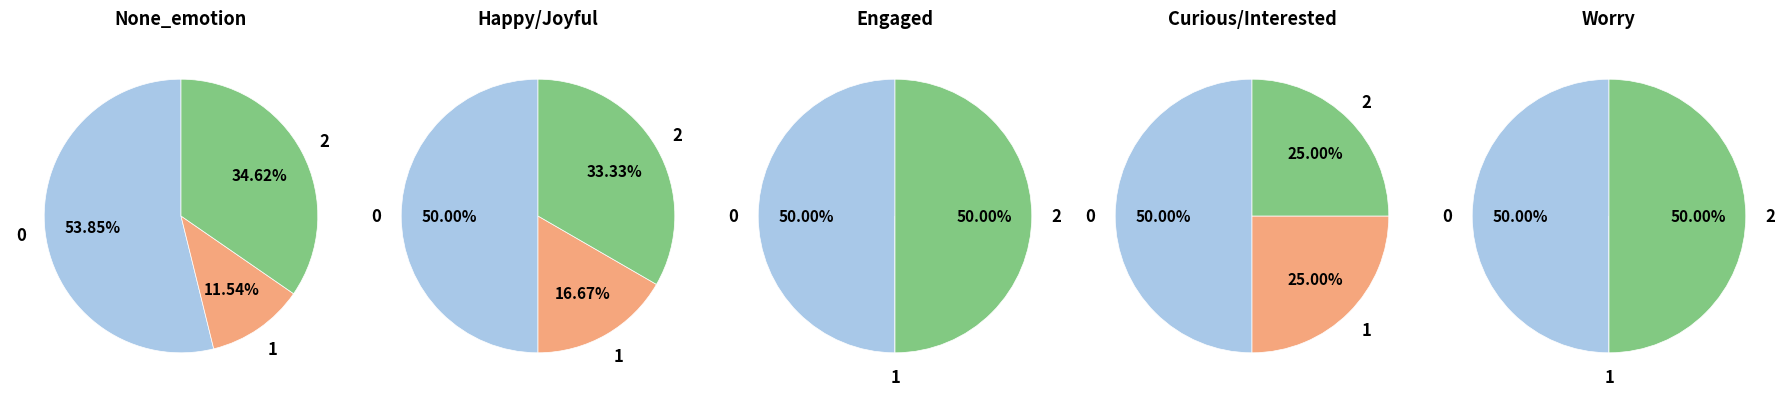

Combined, what portion of the pie is 1 and 2?

46.2%